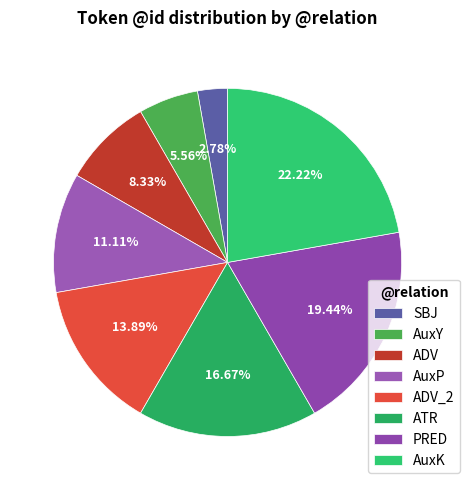

Is there any slice that represents more than half of the pie?

No